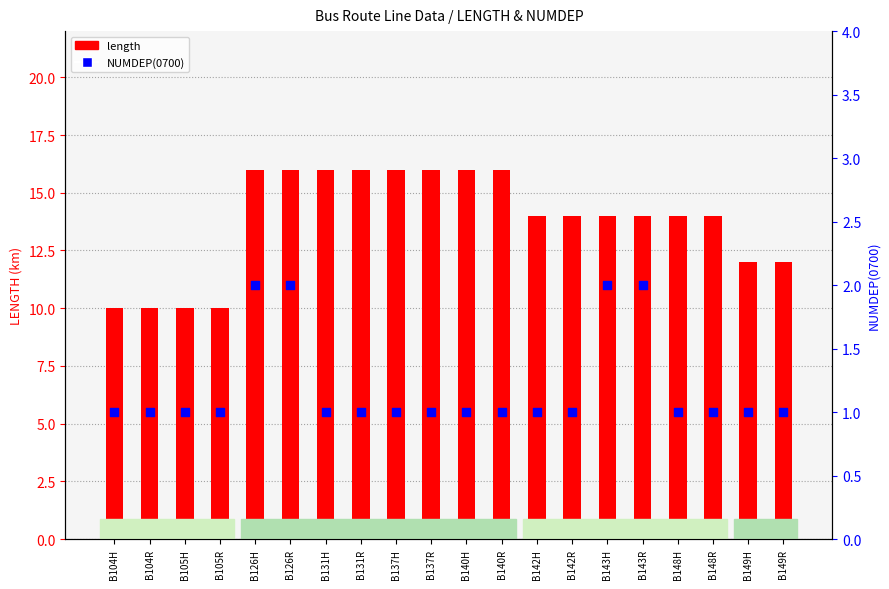

Which series has the largest total across all categories?

length